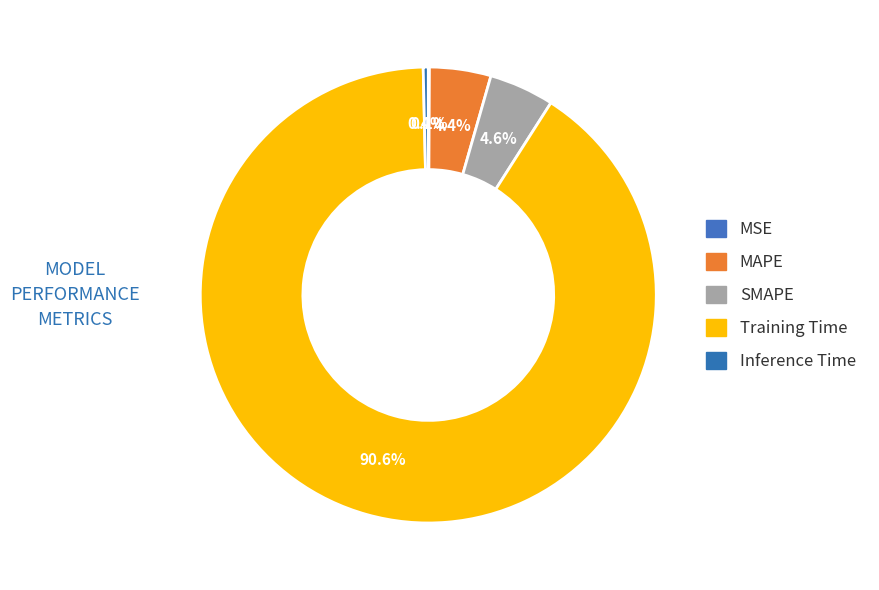

The Training Time slice represents 99% of the pie. True or false?

False